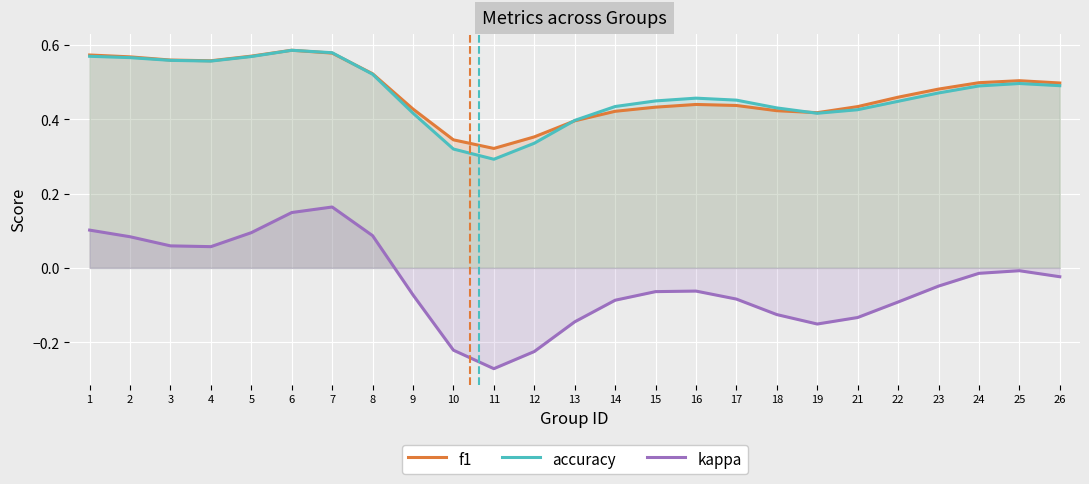

What are all the series names shown in the legend?

f1, accuracy, kappa